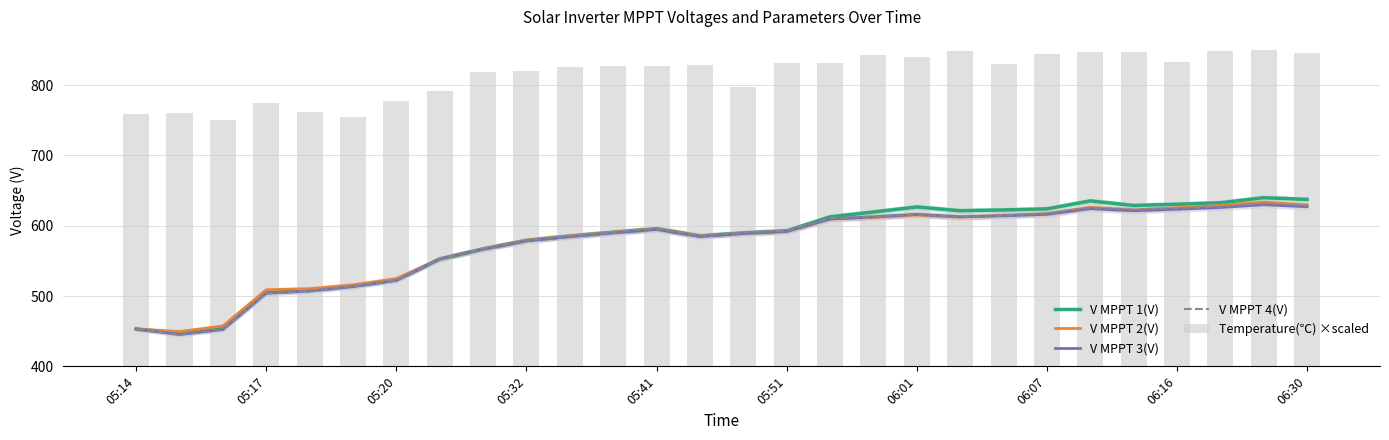

At which category is the sum across all series the highest?

26